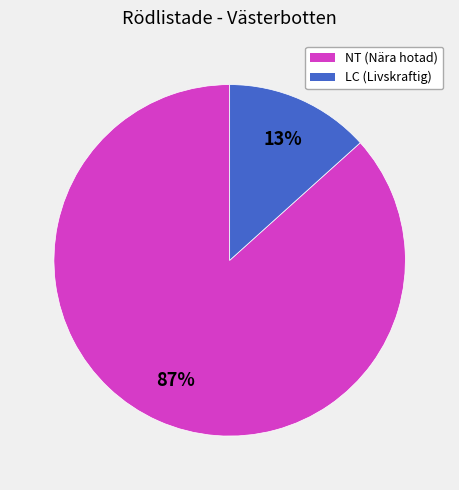

Does any single category account for the majority?

Yes